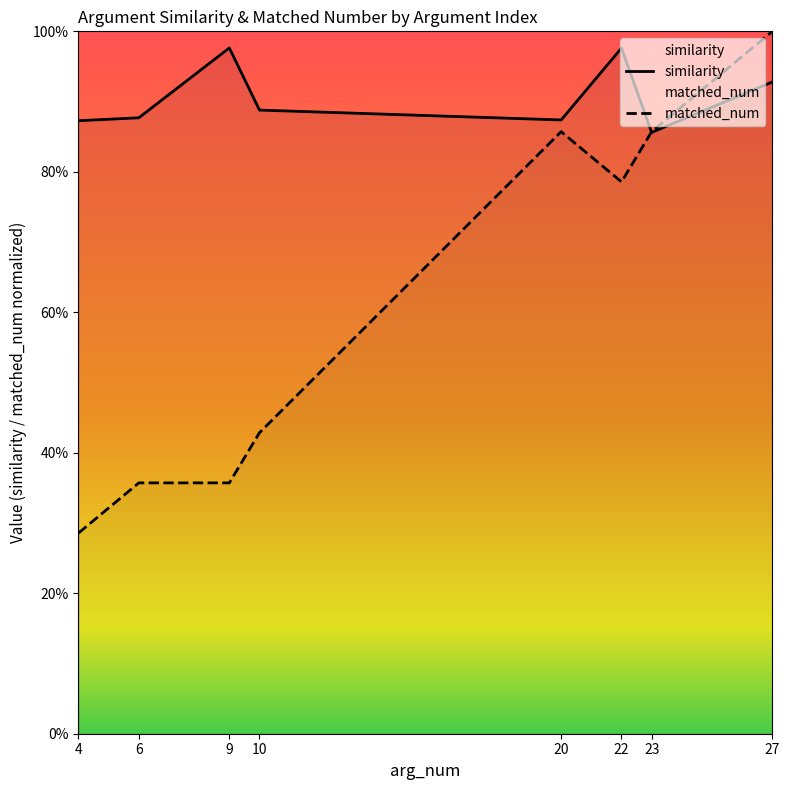

True or false: matched_num has more than 1 interior local peaks.

False